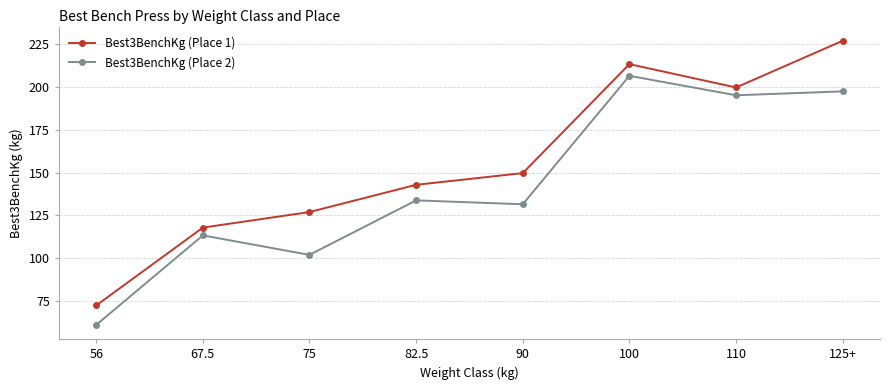

Where is Best3BenchKg (Place 2) nearest to the value 133?

82.5